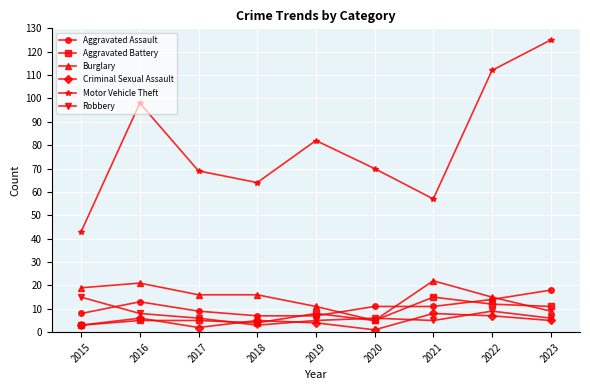

Reading right to left, what are all the values shown in this chart?

Aggravated Assault: 2023=18	2022=14	2021=11	2020=11	2019=7	2018=7	2017=9	2016=13	2015=8
Aggravated Battery: 2023=11	2022=12	2021=15	2020=5	2019=8	2018=4	2017=5	2016=5	2015=3
Burglary: 2023=9	2022=15	2021=22	2020=5	2019=11	2018=16	2017=16	2016=21	2015=19
Criminal Sexual Assault: 2023=5	2022=7	2021=8	2020=1	2019=4	2018=5	2017=2	2016=6	2015=3
Motor Vehicle Theft: 2023=125	2022=112	2021=57	2020=70	2019=82	2018=64	2017=69	2016=98	2015=43
Robbery: 2023=6	2022=9	2021=5	2020=6	2019=5	2018=3	2017=6	2016=8	2015=15